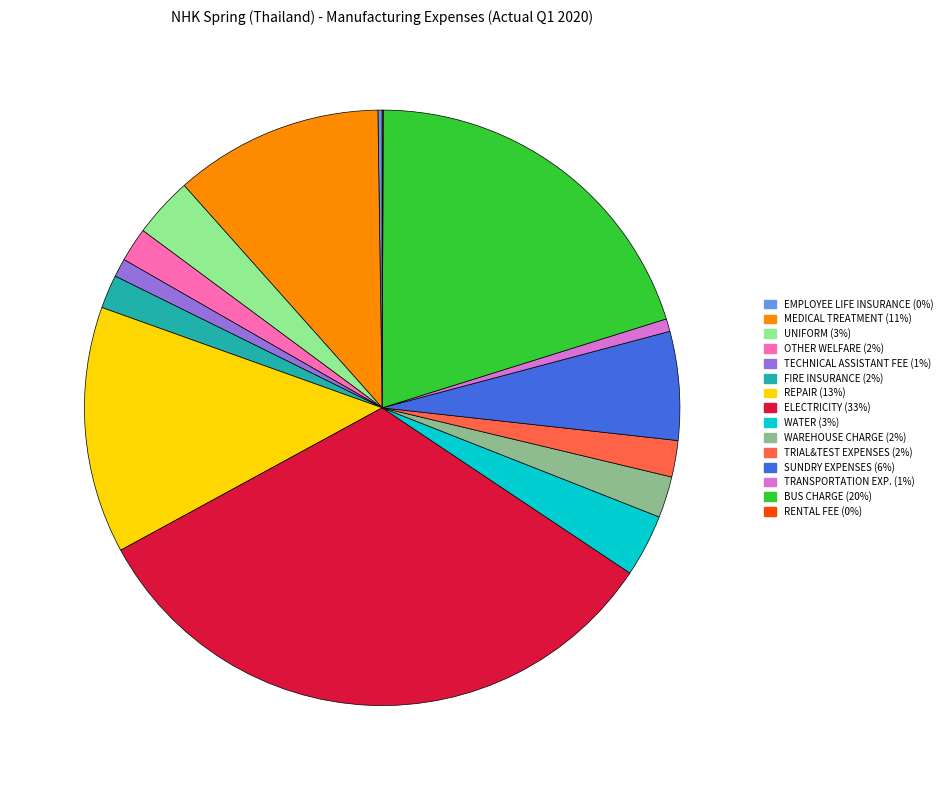

Which category has the biggest portion of the pie?

ELECTRICITY